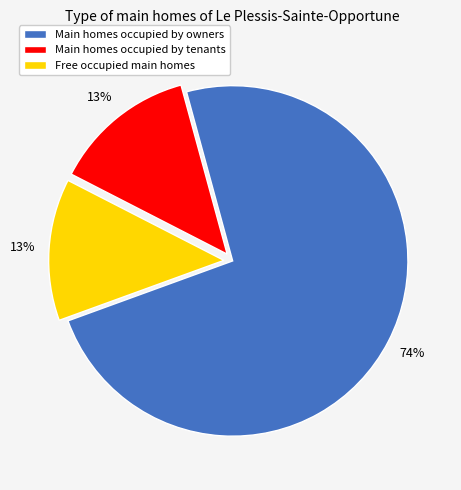

Which category has the biggest portion of the pie?

Main homes occupied by owners